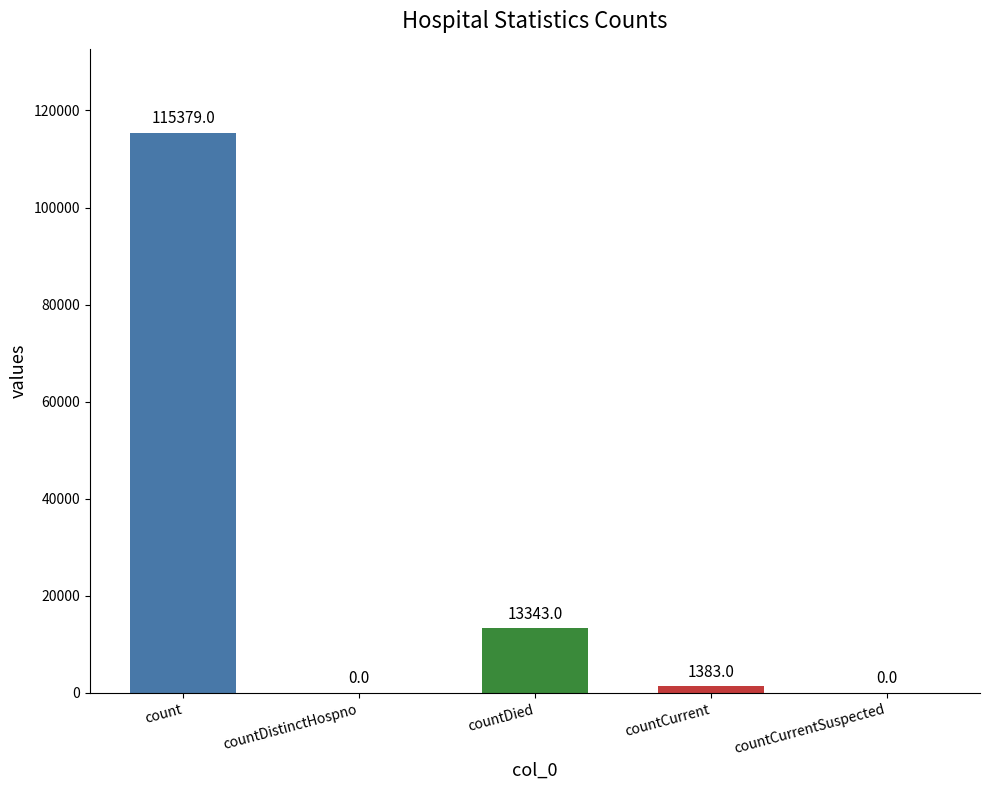

What is the sum of all values?

130105